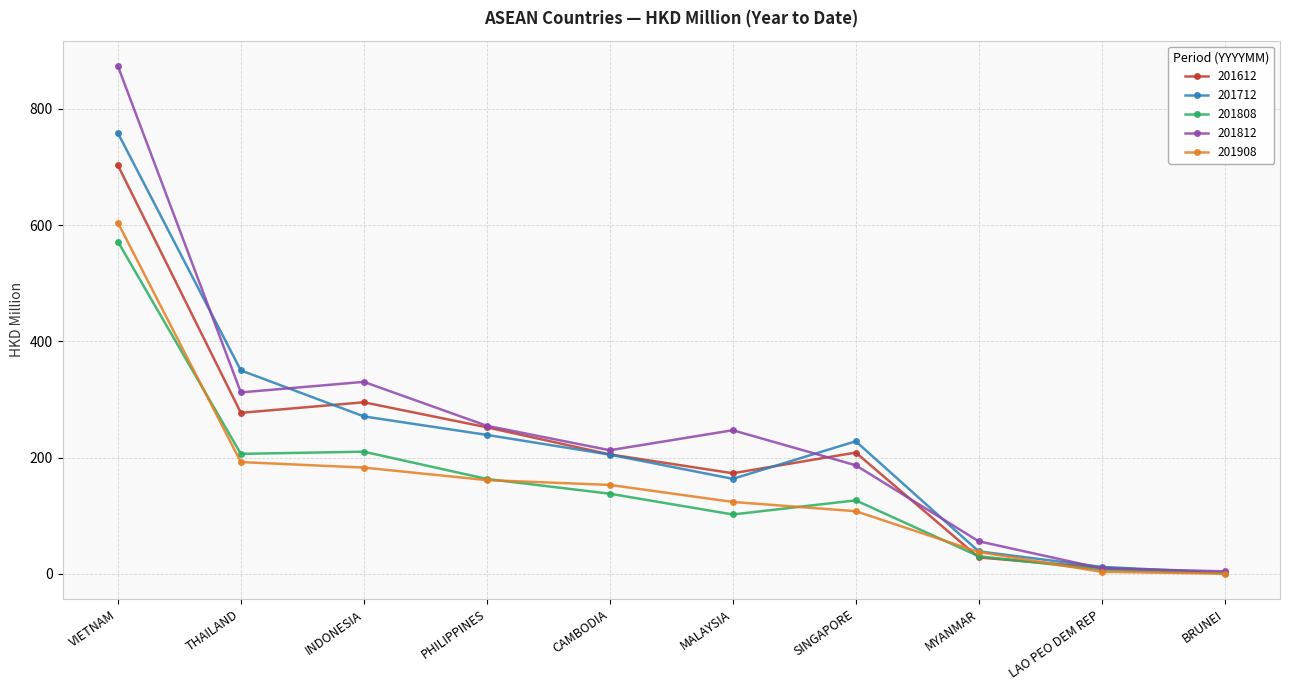

True or false: 201812 has a value of 312.2 at THAILAND.

True